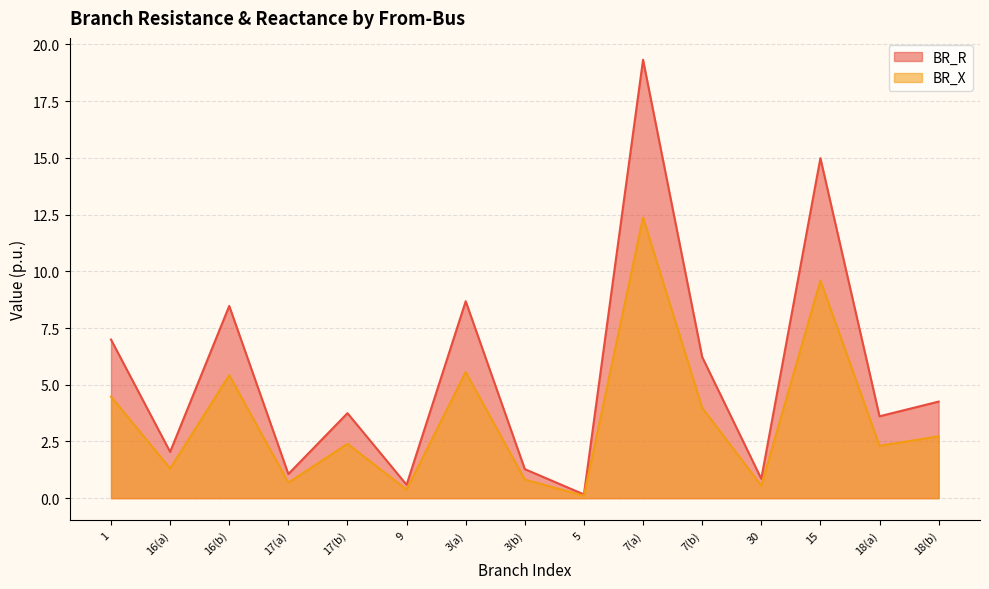

What are all the series names shown in the legend?

BR_R, BR_X